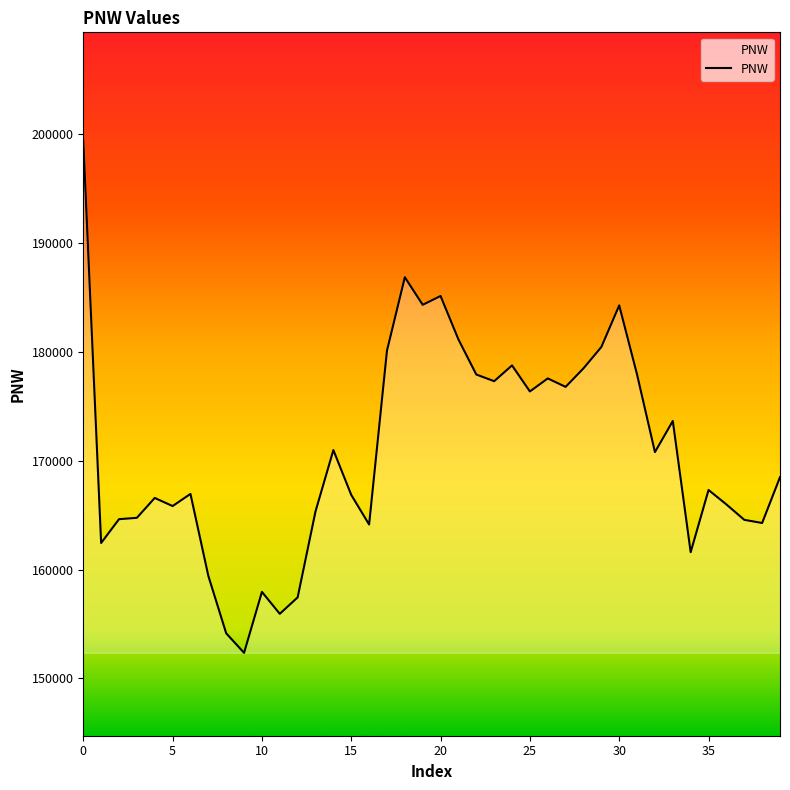

What is the greatest value displayed?

199408.1